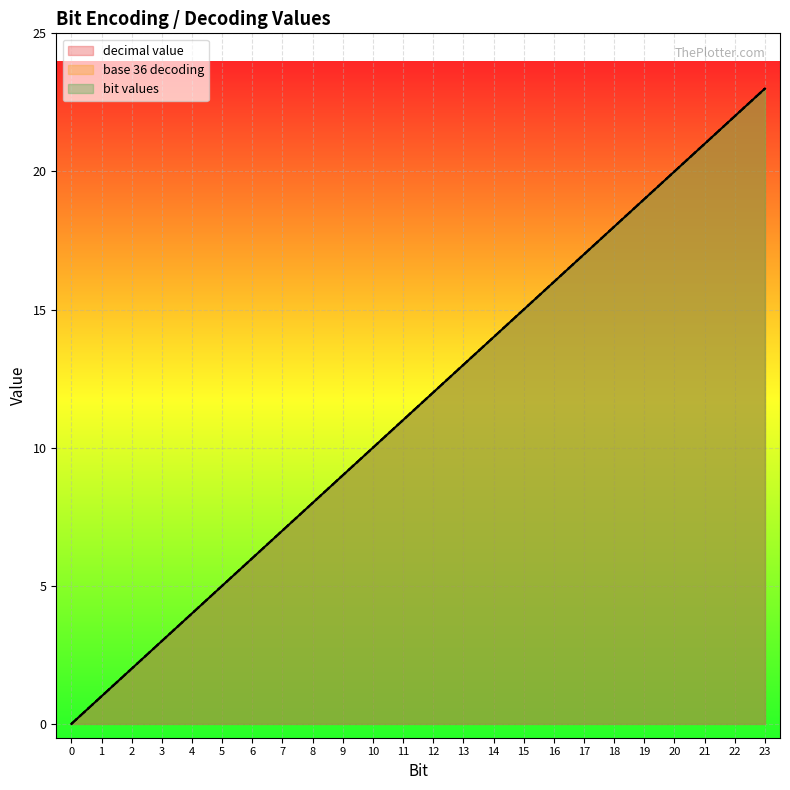

True or false: base 36 decoding and decimal value intersect in this chart.

False